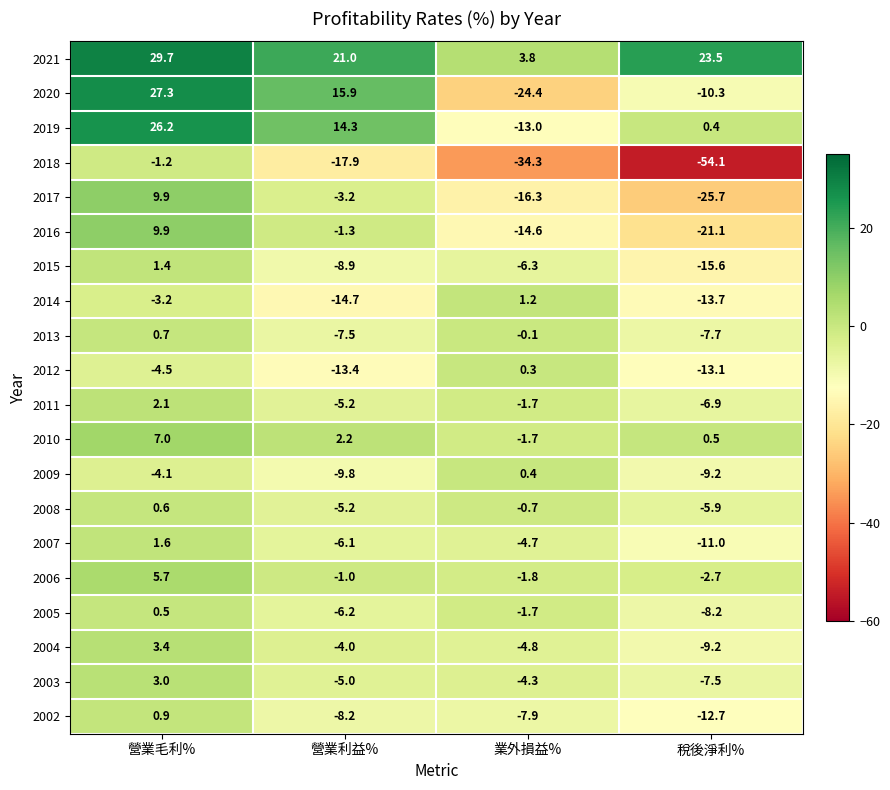

Where is 2008 nearest to the value -2?

業外損益%